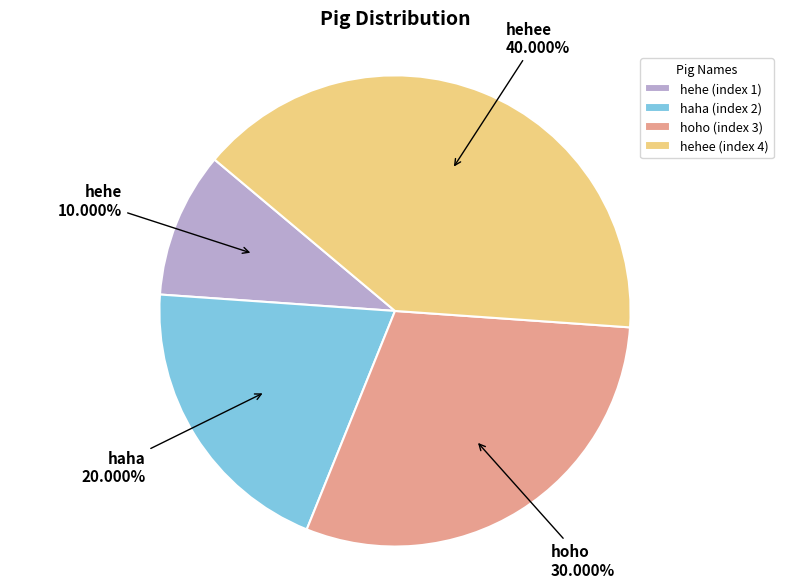

What is the ratio of the value at haha to the value at hehee?

0.5